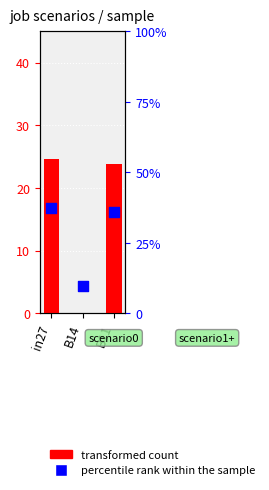

Which series has the largest total across all categories?

percentile rank within the sample